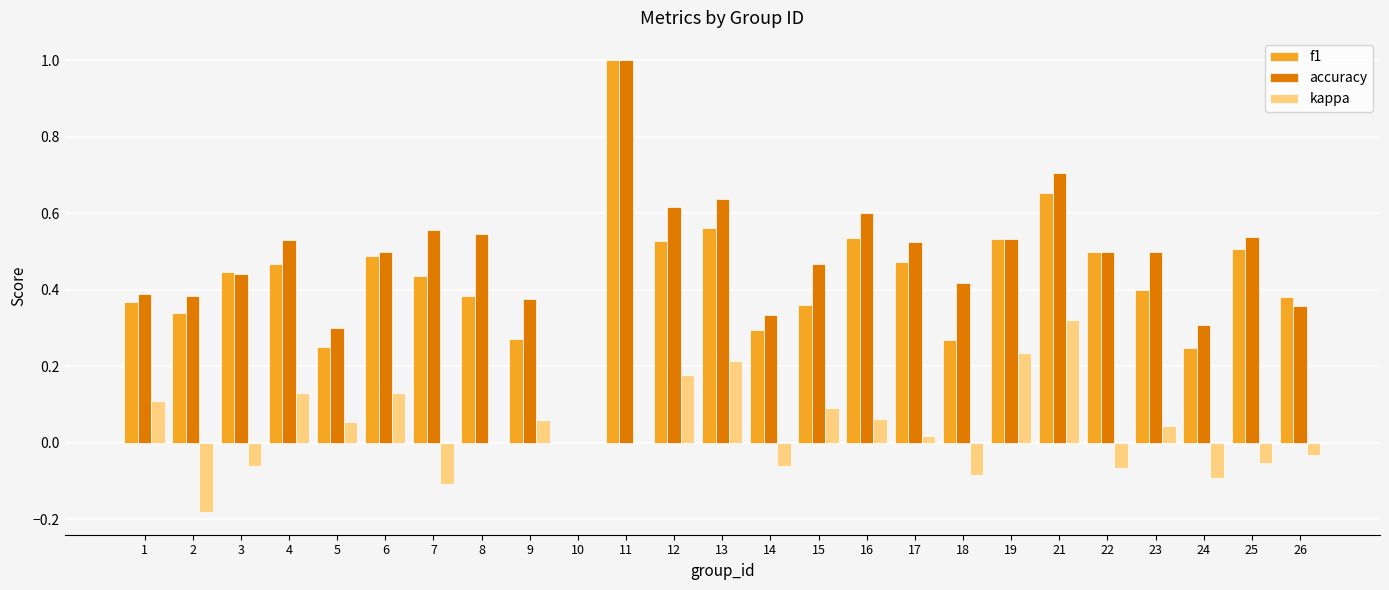

True or false: kappa has a value of 0.0 at 5.

False